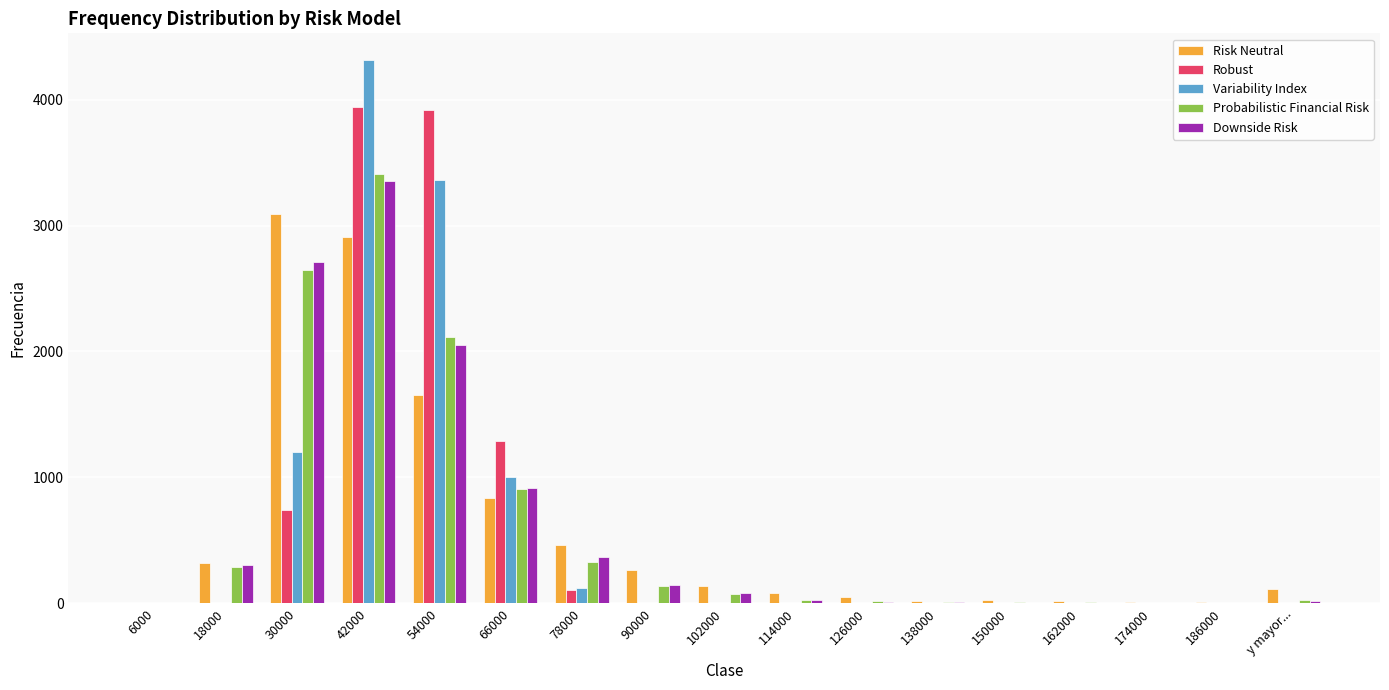

At which category is the sum across all series the highest?

42000